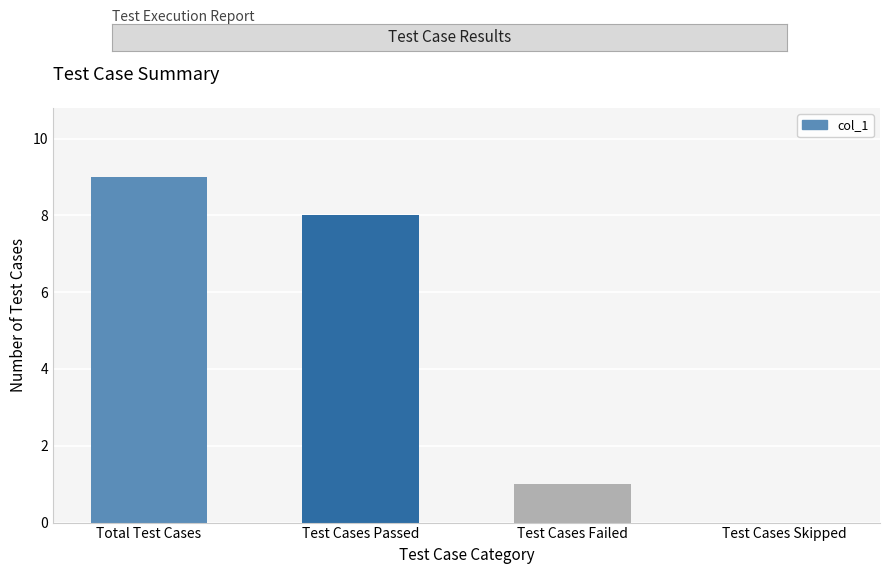

How many values are above zero?

3